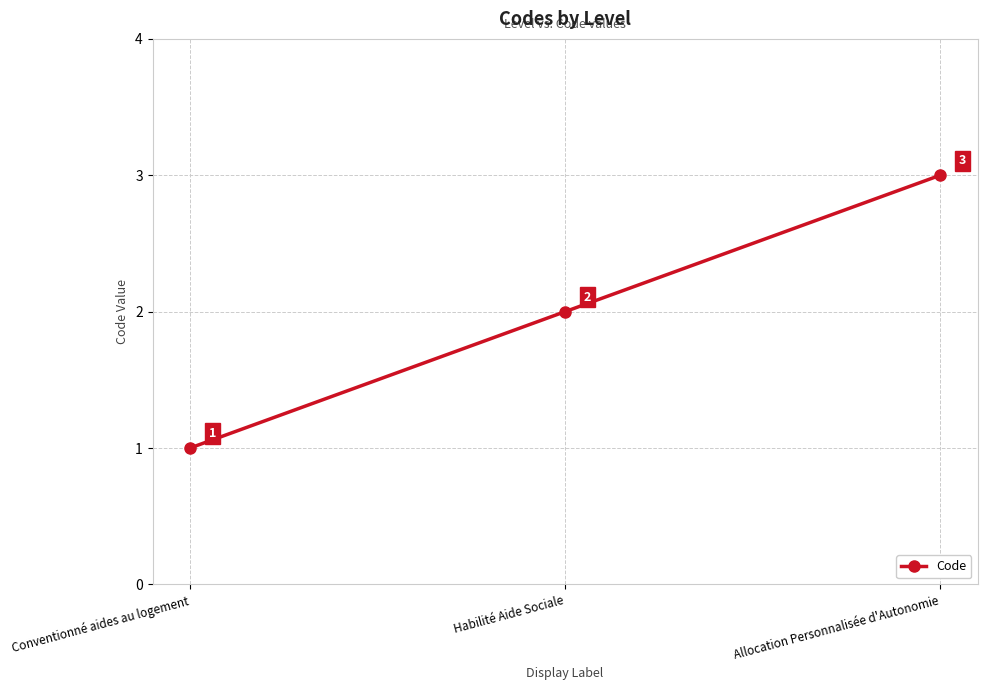

What is the change in value from Conventionné aides au logement to Allocation Personnalisée d'Autonomie?

+2